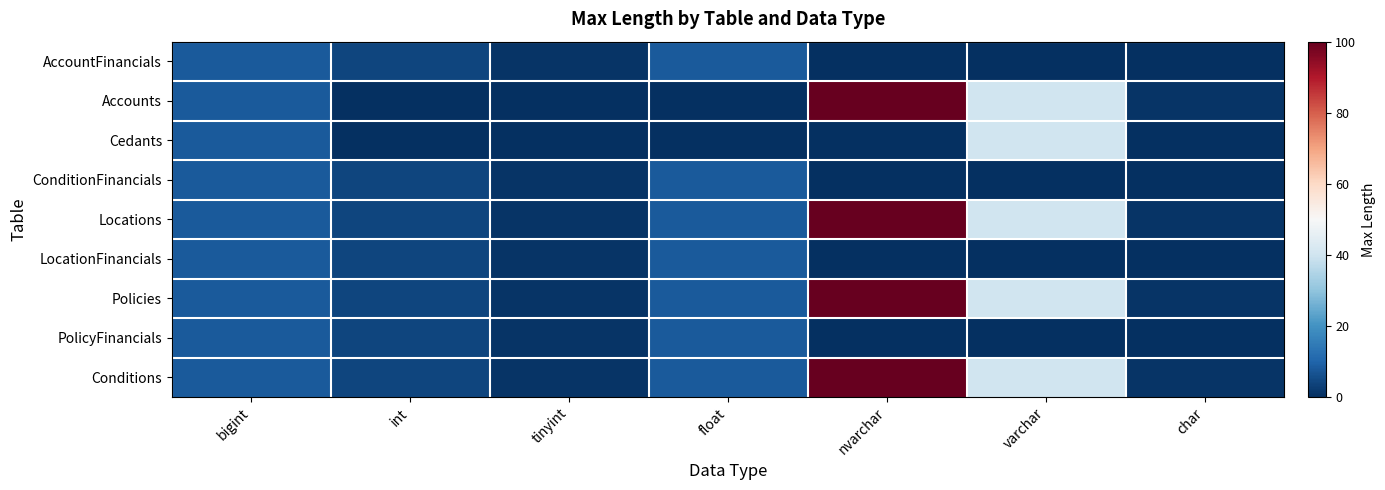

Between char and nvarchar, which is larger?

char